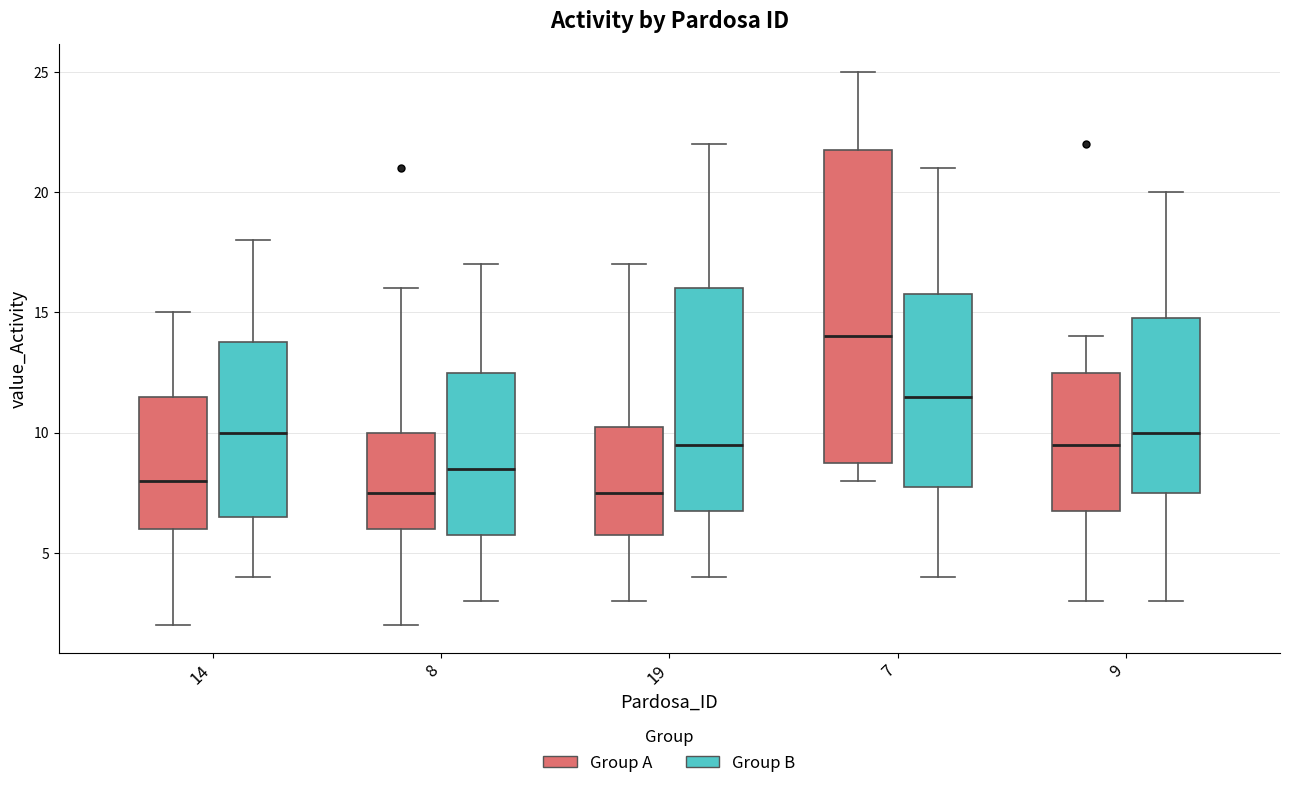

Reading left to right, transcribe this box plot: for each box, give where its median line is, the range the box spans, and where its two whiskers end, as read against the y-axis. The values are not printed on the chart, so give them approximately, as read against the axis.

14 (Group A): median 8.0, box 6.0 to 11.5, whiskers 2.0 to 15.0
14 (Group B): median 10.0, box 6.5 to 14.0, whiskers 4.0 to 18.0
8 (Group A): median 7.5, box 6.0 to 10.0, whiskers 2.0 to 16.0
8 (Group B): median 8.5, box 6.0 to 12.5, whiskers 3.0 to 17.0
19 (Group A): median 7.5, box 6.0 to 10.5, whiskers 3.0 to 17.0
19 (Group B): median 9.5, box 7.0 to 16.0, whiskers 4.0 to 22.0
7 (Group A): median 14.0, box 9.0 to 22.0, whiskers 8.0 to 25.0
7 (Group B): median 11.5, box 8.0 to 16.0, whiskers 4.0 to 21.0
9 (Group A): median 9.5, box 7.0 to 12.5, whiskers 3.0 to 14.0
9 (Group B): median 10.0, box 7.5 to 15.0, whiskers 3.0 to 20.0